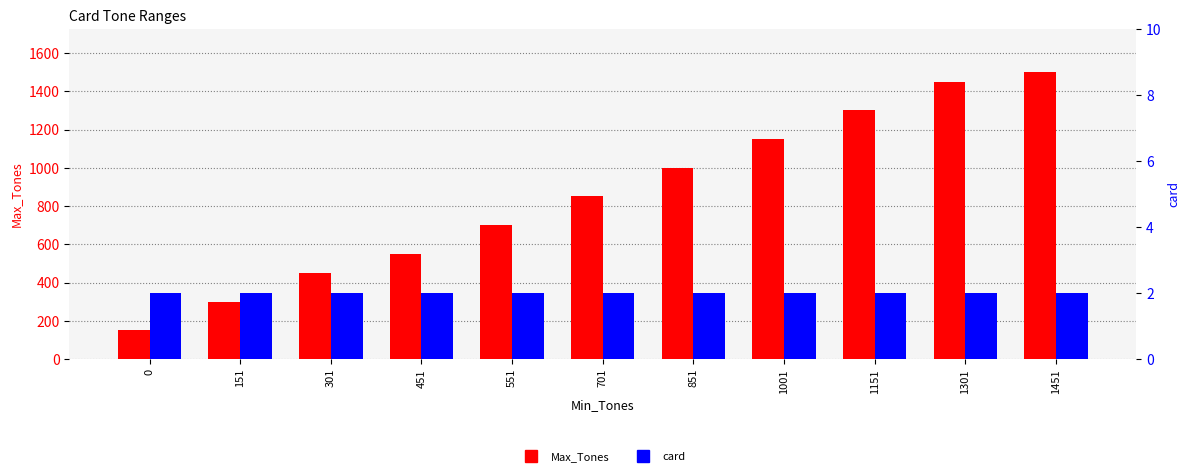

What value does the card series have at 301?

2